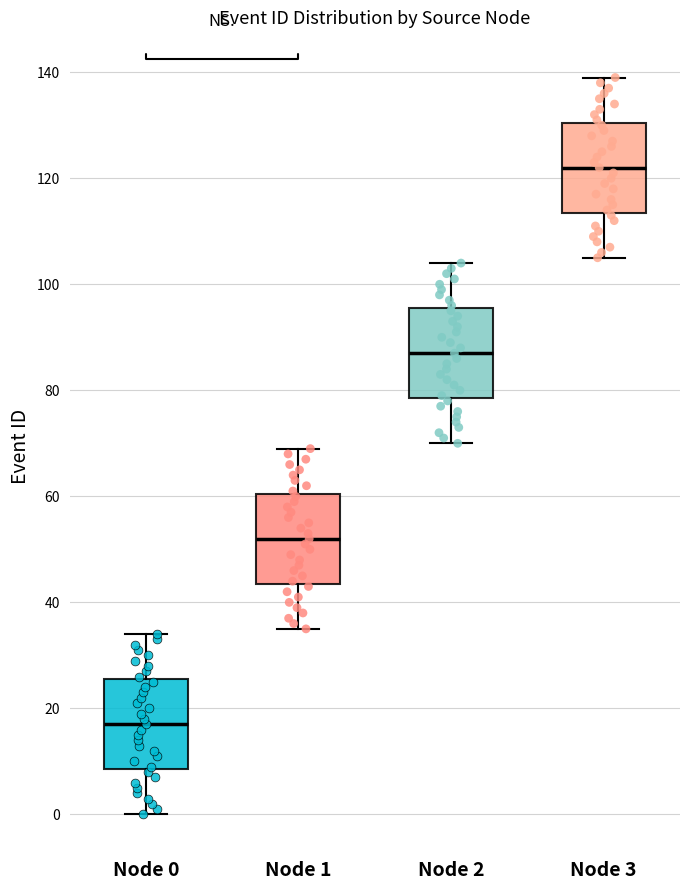

Reading left to right, read every box against the y-axis: the position of its median line, the range the box covers, and the ends of its whiskers. The values are not printed on the chart, so give them approximately, as read against the axis.

Node 0: median 18, box 8 to 26, whiskers 0 to 34
Node 1: median 52, box 44 to 60, whiskers 36 to 70
Node 2: median 88, box 78 to 96, whiskers 70 to 104
Node 3: median 122, box 114 to 130, whiskers 106 to 140